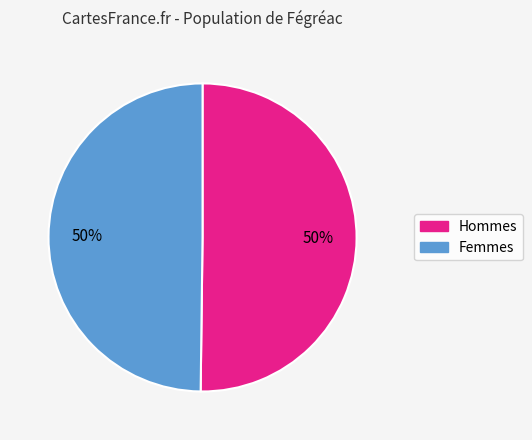

To the nearest percent, what is the average slice percentage?

50%